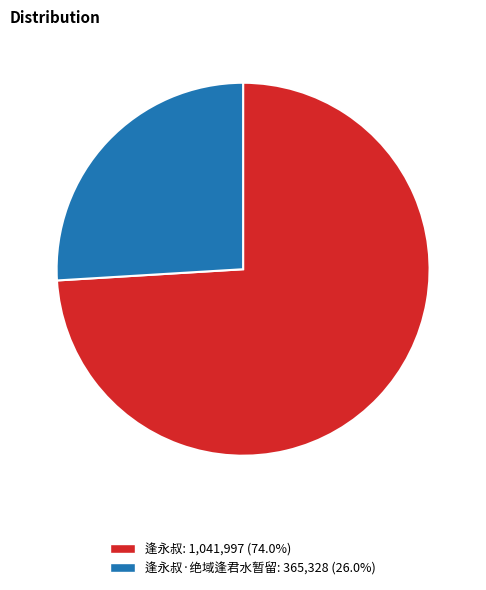

Is the sum of 逢永叔: 1,041,997 (74.0%) and 逢永叔·绝域逢君水暂留: 365,328 (26.0%) greater than half?

Yes